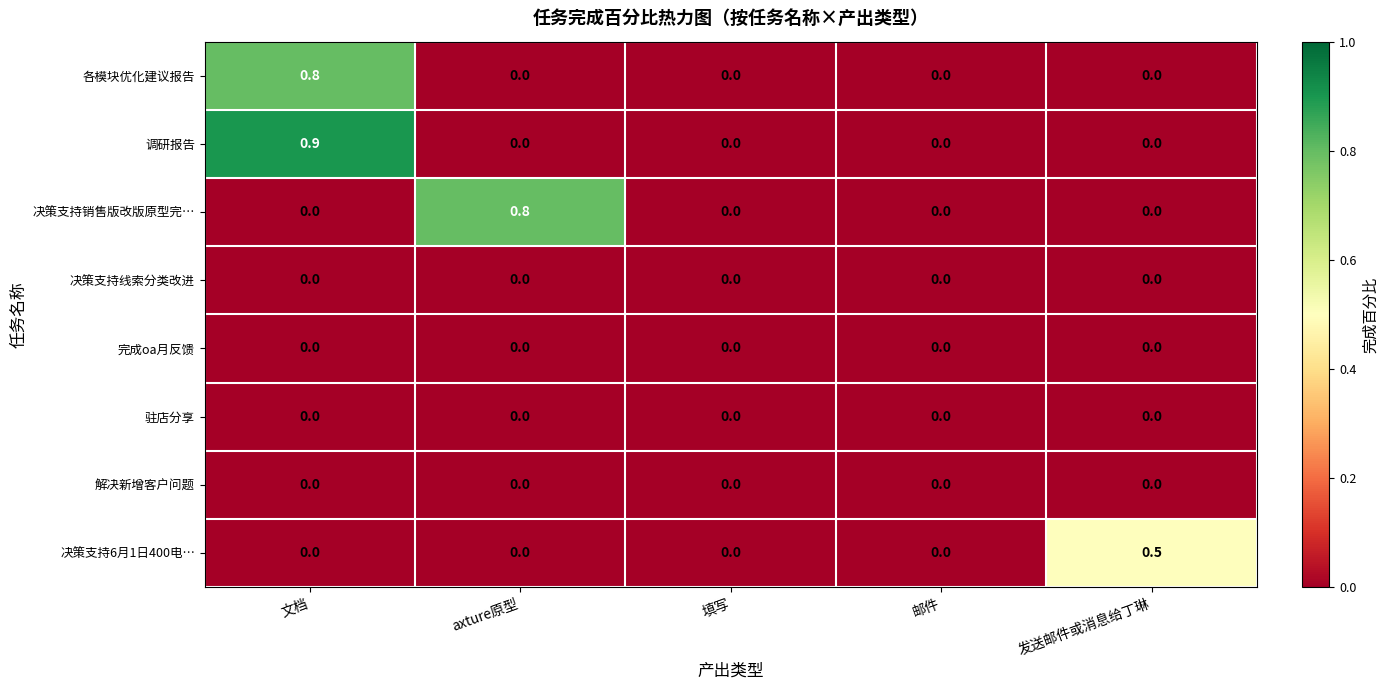

True or false: 各模块优化建议报告 has a value of 0.5 at axture原型.

False